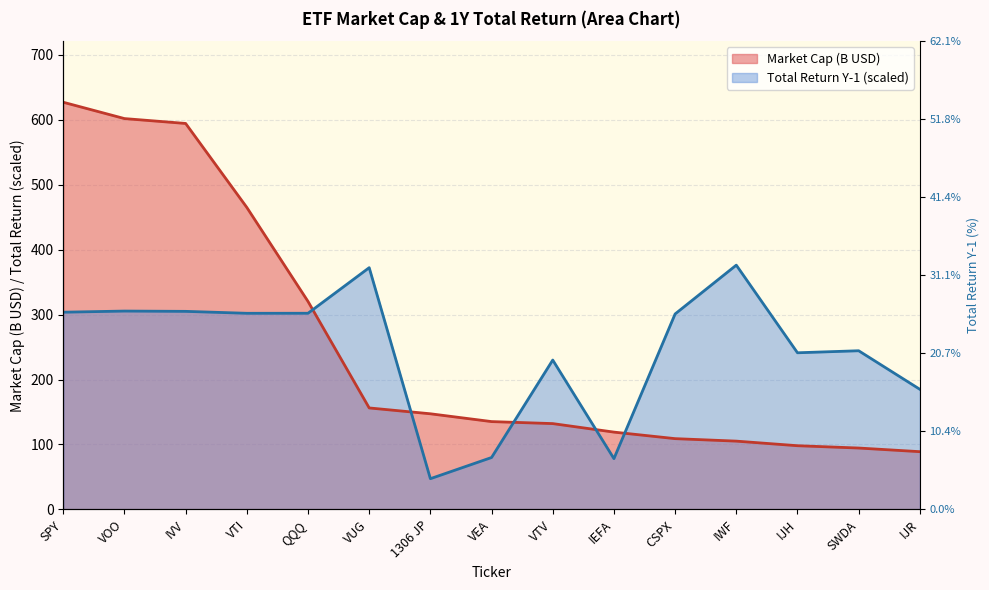

True or false: Total Return:Y-1 has more than 2 points higher than both neighbors.

True